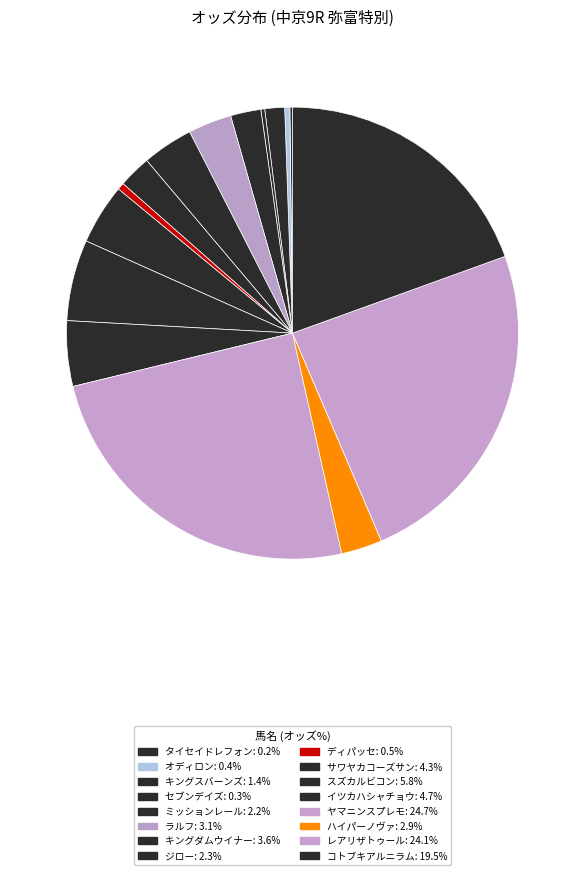

To the nearest percent, what is the difference between the largest and smallest slice percentages?

25%